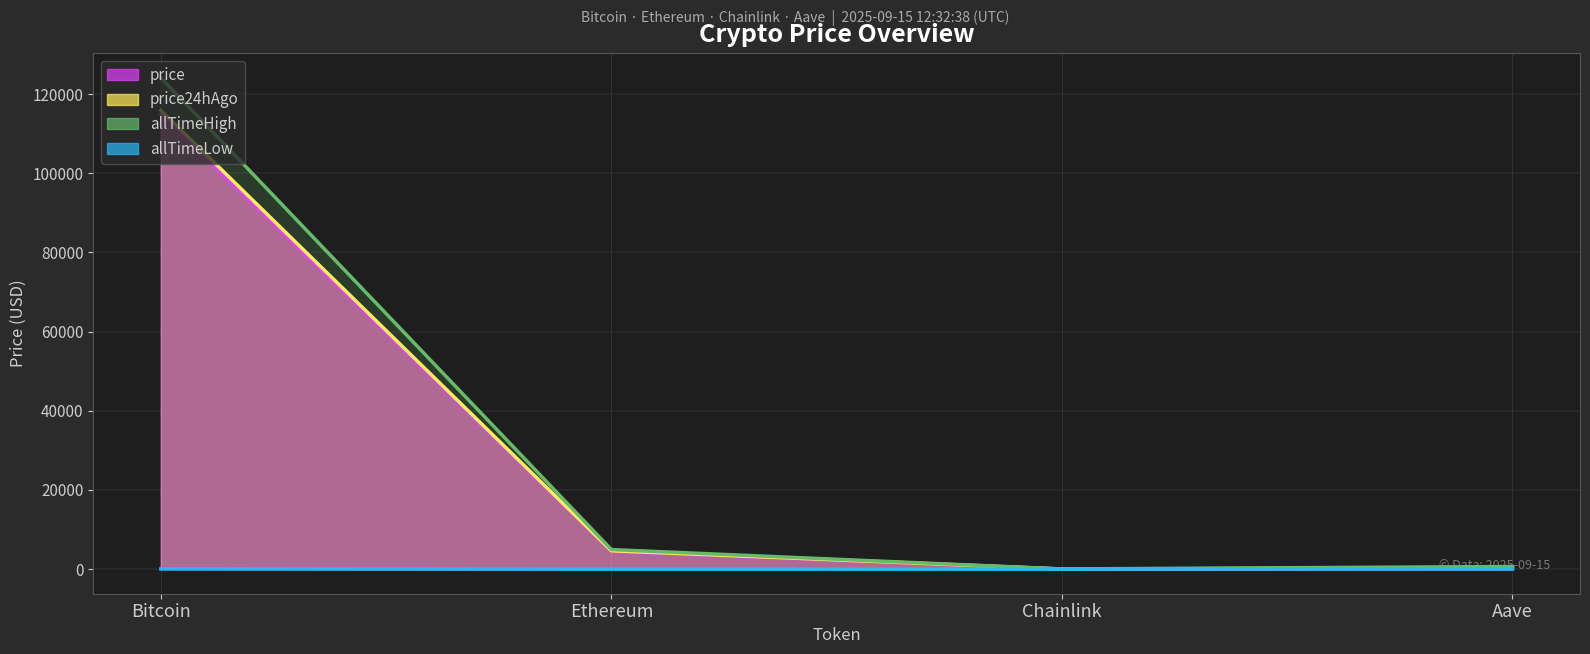

Which category has the lowest value in the price24hAgo series?

Chainlink